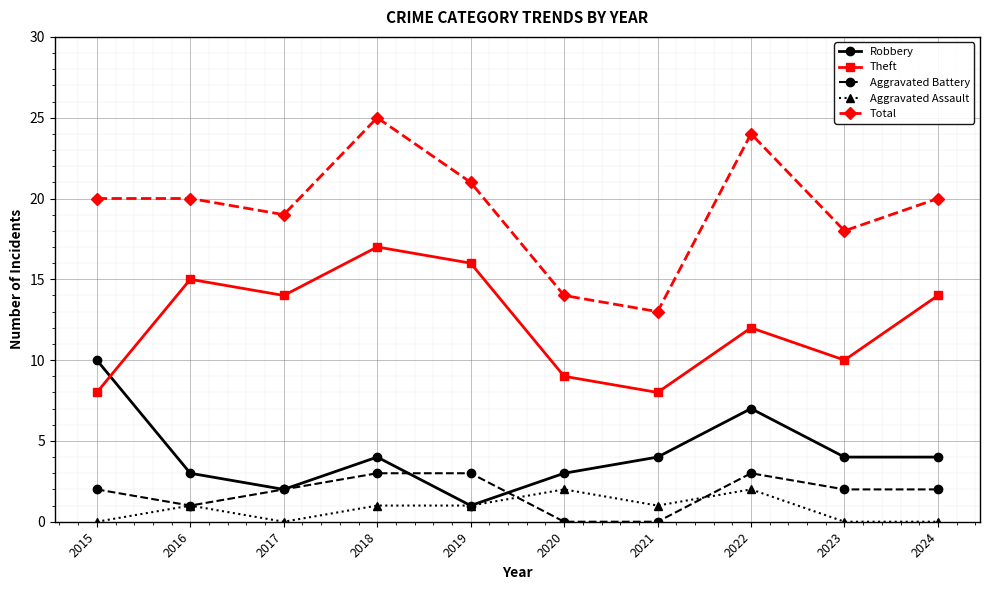

What is the difference between the maximum and minimum values in the Robbery series?

9